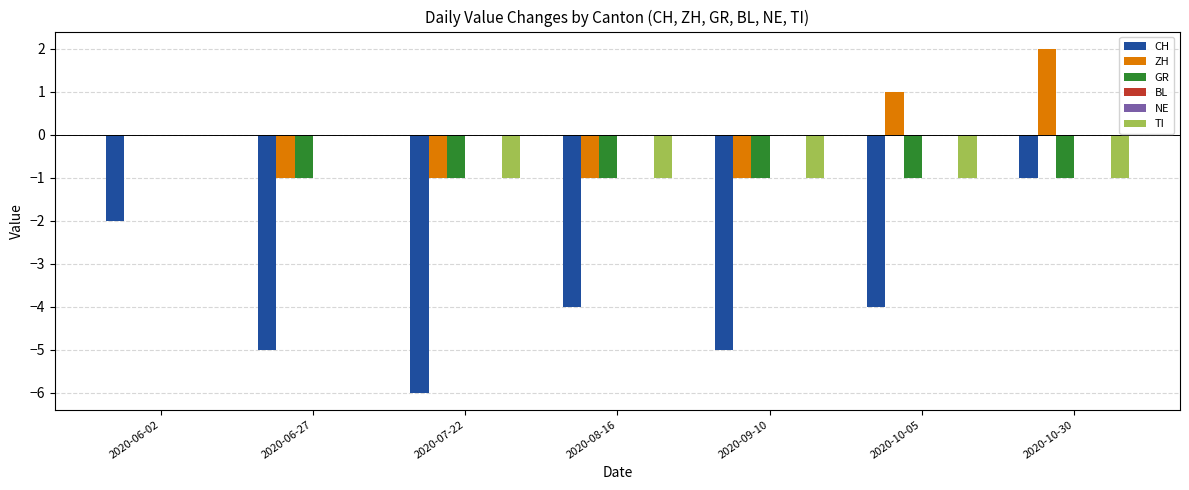

Which has a higher value, 2020-07-22 or 2020-10-05?

2020-10-05